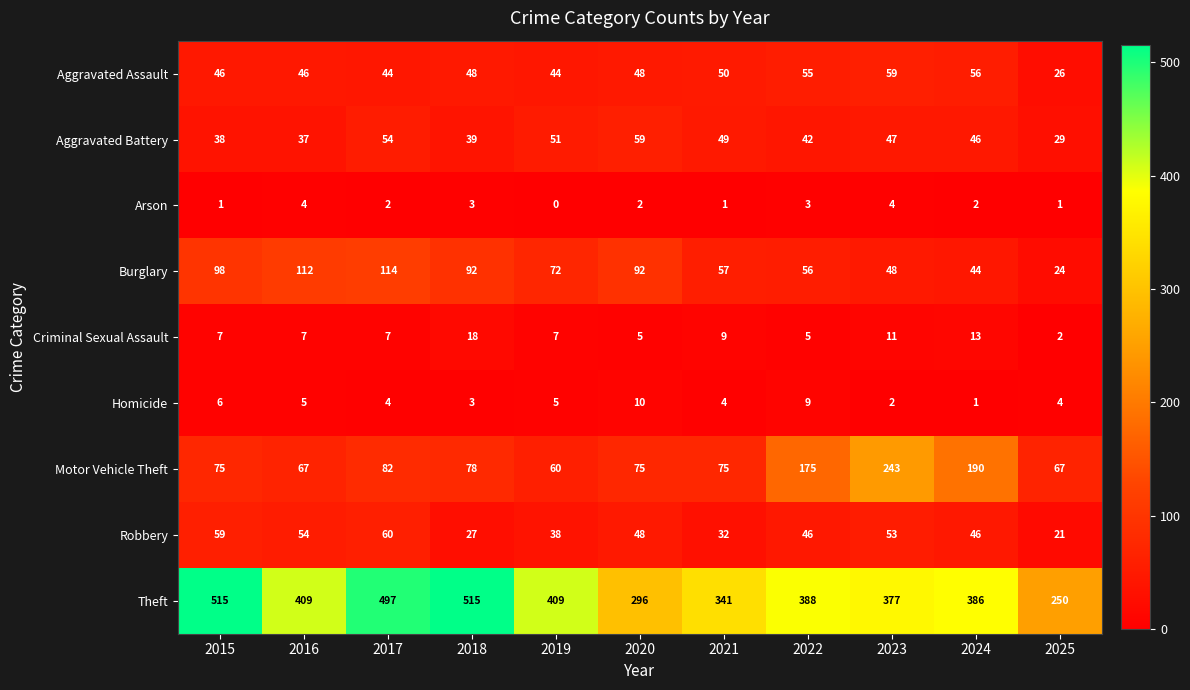

What is the difference between the Criminal Sexual Assault values at 2016 and 2023?

4